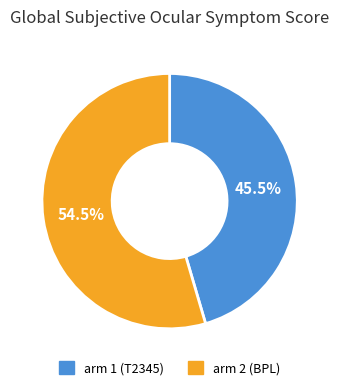

Between arm 1 (T2345) and arm 2 (BPL), which is larger?

arm 2 (BPL)